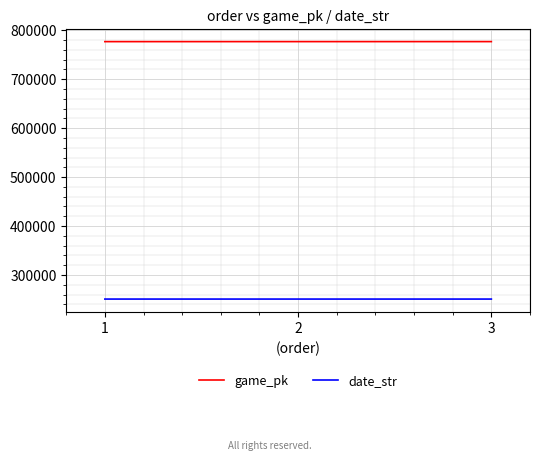

Rank the series by their average value, from highest to lowest.

game_pk, date_str